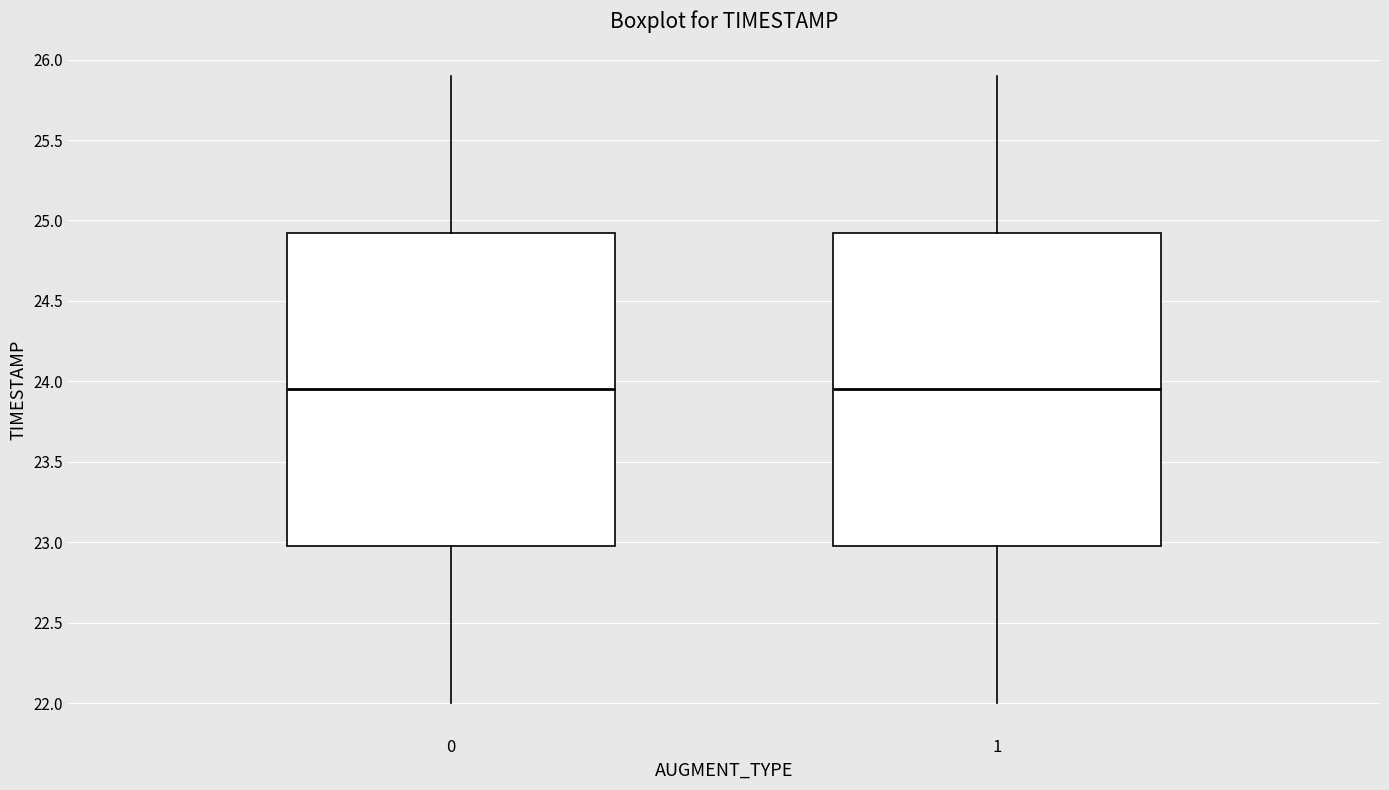

Where is the lower edge of the box at x = 1 on the y-axis? The values are not printed on the chart, so give them approximately, as read against the axis.

23.00